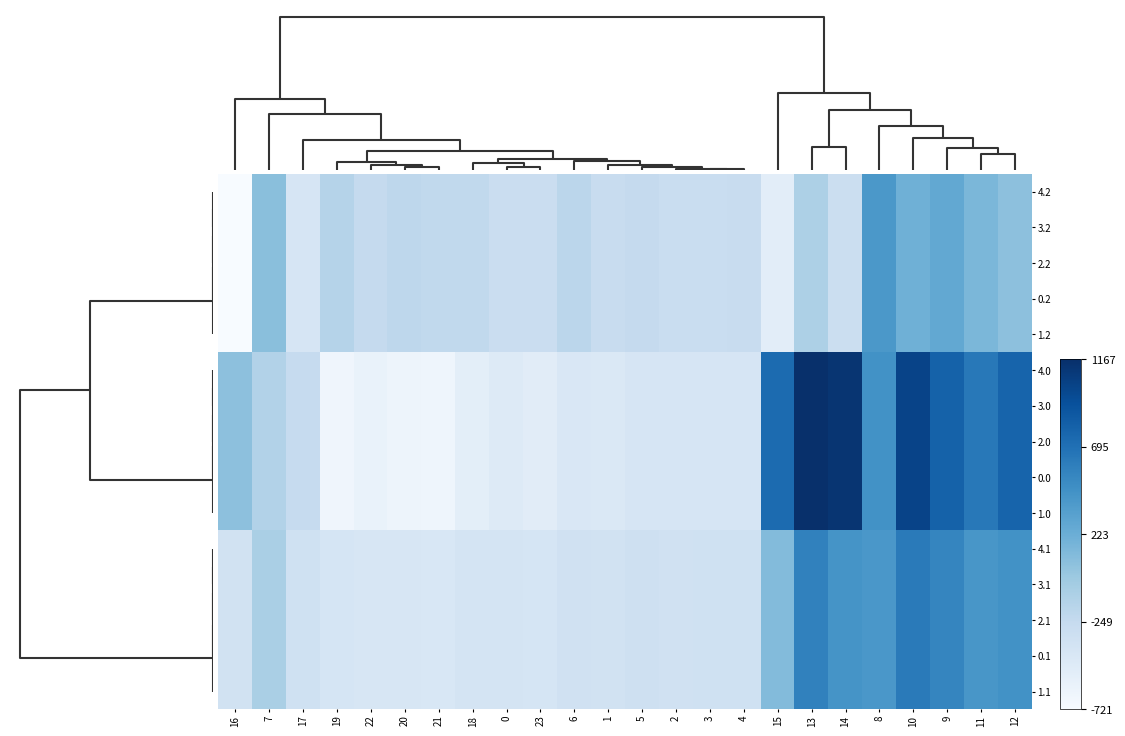

Reading right to left, extract all data points from this chart.

4.2: 12=0.4	11=0.5	9=0.5	10=0.5	8=0.6	14=0.2	13=0.3	15=0.1	4=0.2	3=0.2	2=0.2	5=0.3	1=0.2	6=0.3	23=0.2	0=0.2	18=0.3	21=0.3	20=0.3	22=0.3	19=0.3	17=0.2	7=0.4	16=0.0
3.2: 12=0.4	11=0.5	9=0.5	10=0.5	8=0.6	14=0.2	13=0.3	15=0.1	4=0.2	3=0.2	2=0.2	5=0.3	1=0.2	6=0.3	23=0.2	0=0.2	18=0.3	21=0.3	20=0.3	22=0.3	19=0.3	17=0.2	7=0.4	16=0.0
2.2: 12=0.4	11=0.5	9=0.5	10=0.5	8=0.6	14=0.2	13=0.3	15=0.1	4=0.2	3=0.2	2=0.2	5=0.3	1=0.2	6=0.3	23=0.2	0=0.2	18=0.3	21=0.3	20=0.3	22=0.3	19=0.3	17=0.2	7=0.4	16=0.0
0.2: 12=0.4	11=0.5	9=0.5	10=0.5	8=0.6	14=0.2	13=0.3	15=0.1	4=0.2	3=0.2	2=0.2	5=0.3	1=0.2	6=0.3	23=0.2	0=0.2	18=0.3	21=0.3	20=0.3	22=0.3	19=0.3	17=0.2	7=0.4	16=0.0
1.2: 12=0.4	11=0.5	9=0.5	10=0.5	8=0.6	14=0.2	13=0.3	15=0.1	4=0.2	3=0.2	2=0.2	5=0.3	1=0.2	6=0.3	23=0.2	0=0.2	18=0.3	21=0.3	20=0.3	22=0.3	19=0.3	17=0.2	7=0.4	16=0.0
4.0: 12=0.8	11=0.7	9=0.8	10=0.9	8=0.6	14=1.0	13=1.0	15=0.8	4=0.2	3=0.2	2=0.2	5=0.2	1=0.1	6=0.2	23=0.1	0=0.1	18=0.1	21=0.0	20=0.0	22=0.1	19=0.0	17=0.2	7=0.3	16=0.4
3.0: 12=0.8	11=0.7	9=0.8	10=0.9	8=0.6	14=1.0	13=1.0	15=0.8	4=0.2	3=0.2	2=0.2	5=0.2	1=0.1	6=0.2	23=0.1	0=0.1	18=0.1	21=0.0	20=0.0	22=0.1	19=0.0	17=0.2	7=0.3	16=0.4
2.0: 12=0.8	11=0.7	9=0.8	10=0.9	8=0.6	14=1.0	13=1.0	15=0.8	4=0.2	3=0.2	2=0.2	5=0.2	1=0.1	6=0.2	23=0.1	0=0.1	18=0.1	21=0.0	20=0.0	22=0.1	19=0.0	17=0.2	7=0.3	16=0.4
0.0: 12=0.8	11=0.7	9=0.8	10=0.9	8=0.6	14=1.0	13=1.0	15=0.8	4=0.2	3=0.2	2=0.2	5=0.2	1=0.1	6=0.2	23=0.1	0=0.1	18=0.1	21=0.0	20=0.0	22=0.1	19=0.0	17=0.2	7=0.3	16=0.4
1.0: 12=0.8	11=0.7	9=0.8	10=0.9	8=0.6	14=1.0	13=1.0	15=0.8	4=0.2	3=0.2	2=0.2	5=0.2	1=0.1	6=0.2	23=0.1	0=0.1	18=0.1	21=0.0	20=0.0	22=0.1	19=0.0	17=0.2	7=0.3	16=0.4
4.1: 12=0.6	11=0.6	9=0.7	10=0.7	8=0.6	14=0.6	13=0.7	15=0.4	4=0.2	3=0.2	2=0.2	5=0.2	1=0.2	6=0.2	23=0.2	0=0.2	18=0.2	21=0.2	20=0.2	22=0.2	19=0.2	17=0.2	7=0.3	16=0.2
3.1: 12=0.6	11=0.6	9=0.7	10=0.7	8=0.6	14=0.6	13=0.7	15=0.4	4=0.2	3=0.2	2=0.2	5=0.2	1=0.2	6=0.2	23=0.2	0=0.2	18=0.2	21=0.2	20=0.2	22=0.2	19=0.2	17=0.2	7=0.3	16=0.2
2.1: 12=0.6	11=0.6	9=0.7	10=0.7	8=0.6	14=0.6	13=0.7	15=0.4	4=0.2	3=0.2	2=0.2	5=0.2	1=0.2	6=0.2	23=0.2	0=0.2	18=0.2	21=0.2	20=0.2	22=0.2	19=0.2	17=0.2	7=0.3	16=0.2
0.1: 12=0.6	11=0.6	9=0.7	10=0.7	8=0.6	14=0.6	13=0.7	15=0.4	4=0.2	3=0.2	2=0.2	5=0.2	1=0.2	6=0.2	23=0.2	0=0.2	18=0.2	21=0.2	20=0.2	22=0.2	19=0.2	17=0.2	7=0.3	16=0.2
1.1: 12=0.6	11=0.6	9=0.7	10=0.7	8=0.6	14=0.6	13=0.7	15=0.4	4=0.2	3=0.2	2=0.2	5=0.2	1=0.2	6=0.2	23=0.2	0=0.2	18=0.2	21=0.2	20=0.2	22=0.2	19=0.2	17=0.2	7=0.3	16=0.2